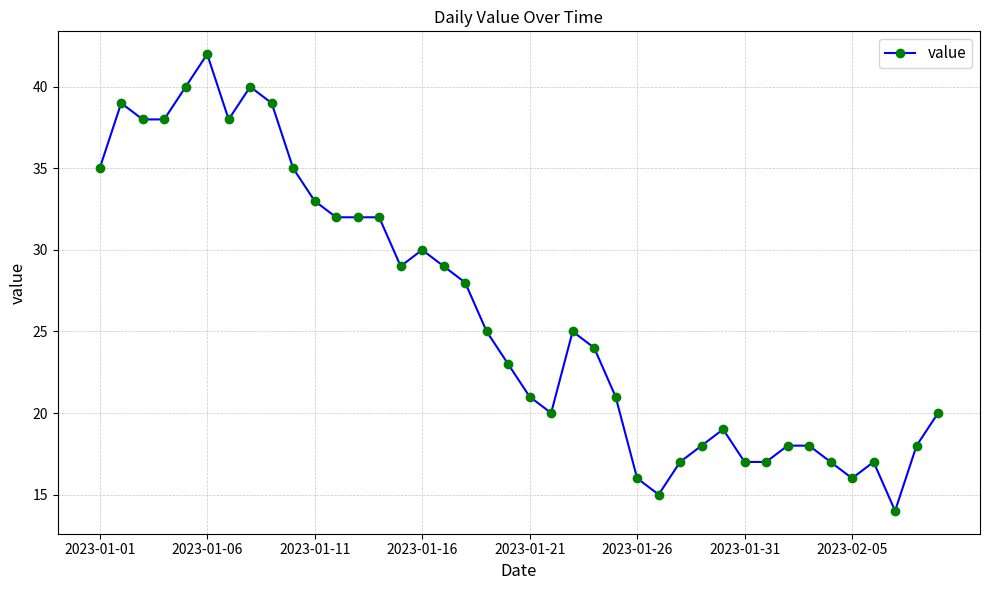

What is the average value?

26